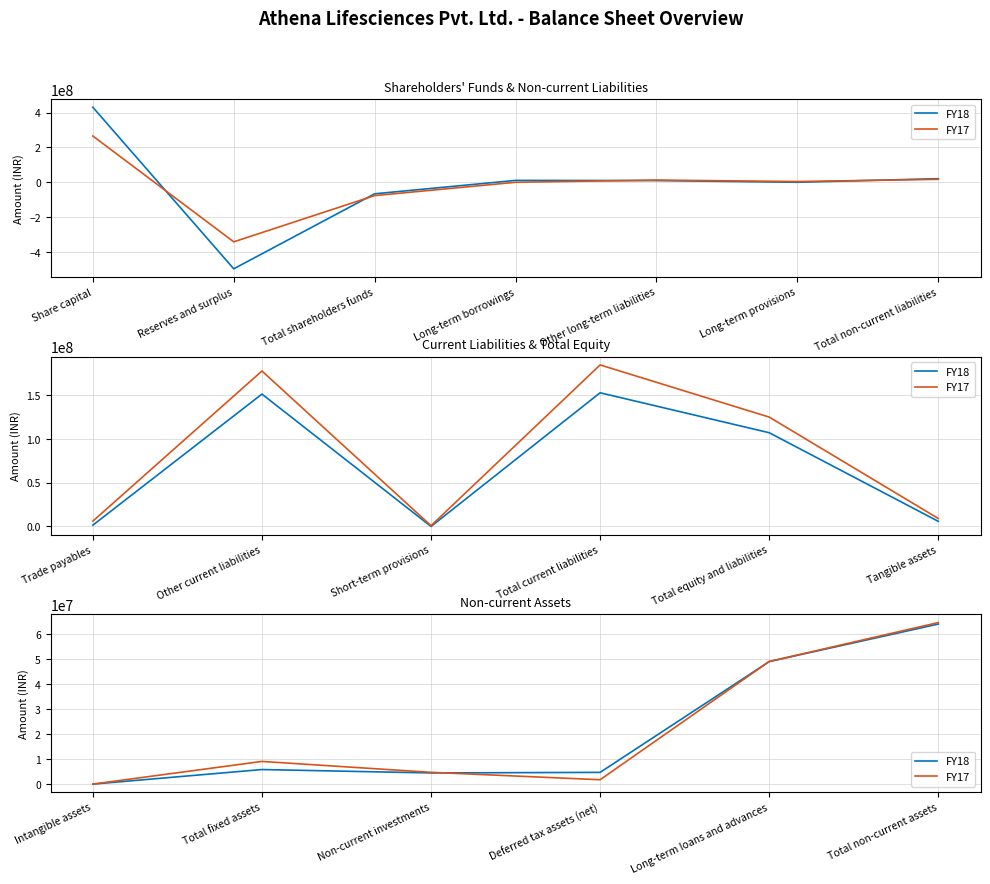

The value of FY18 at Long-term loans and advances is 24000924. True or false?

False